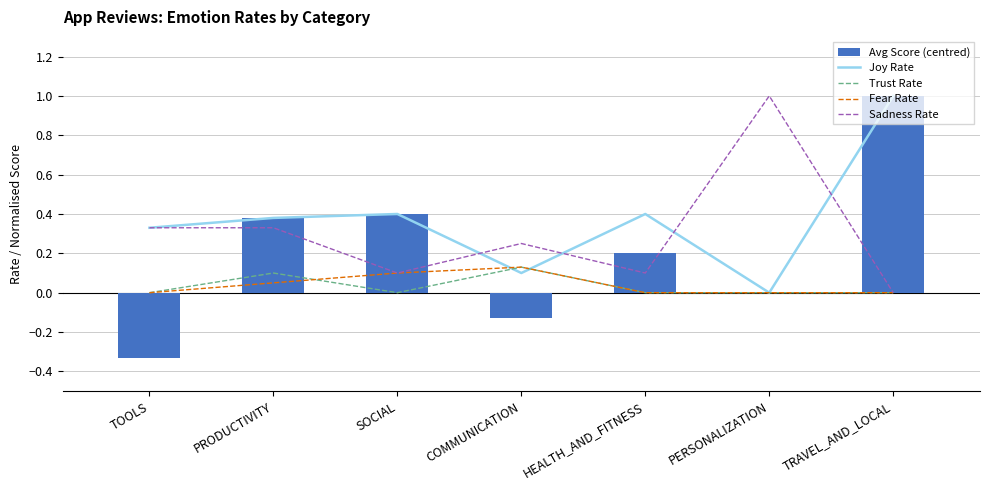

What are all the series names shown in the legend?

Joy Rate, Trust Rate, Fear Rate, Sadness Rate, Avg Score (centred)